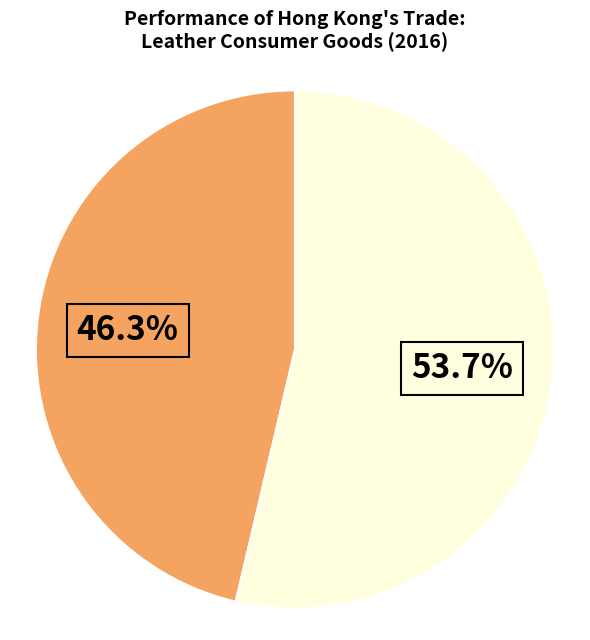

Count the number of slices in the pie.

2